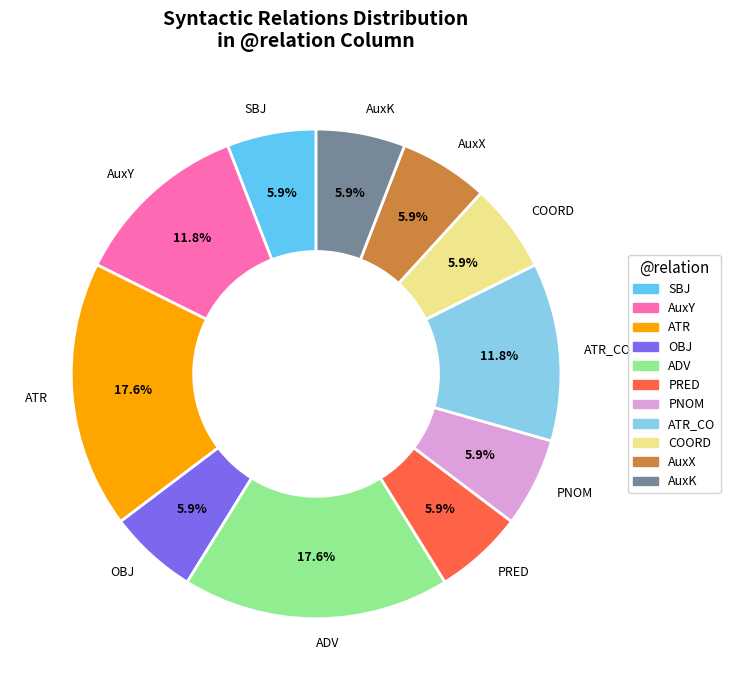

What is the ratio of the value at COORD to the value at SBJ?

1.0